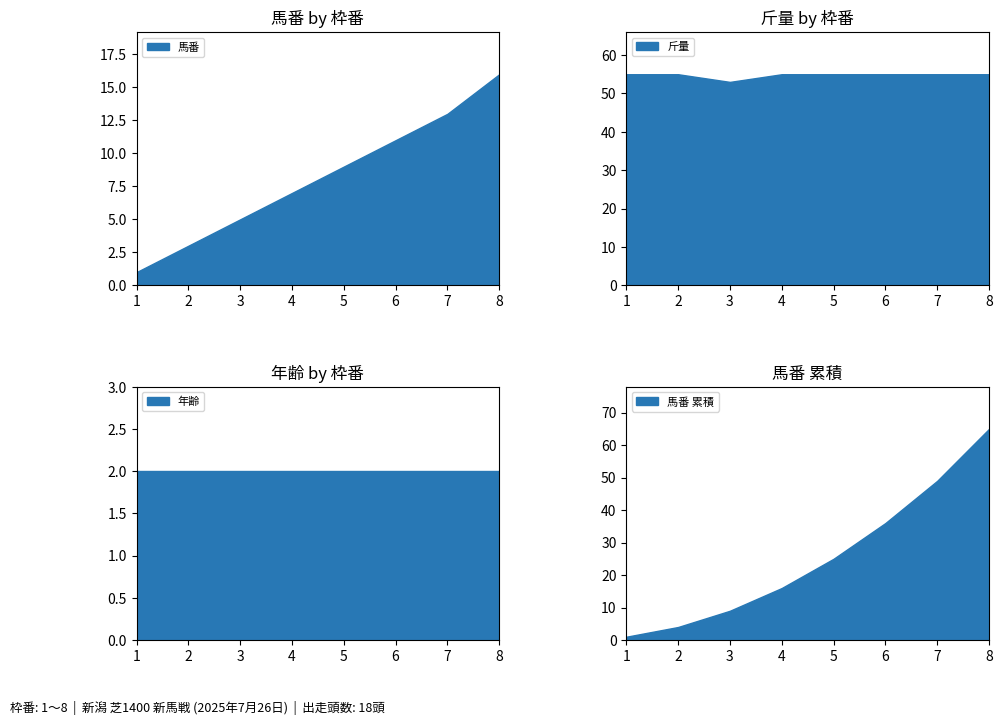

What is the maximum value for 馬番?

16